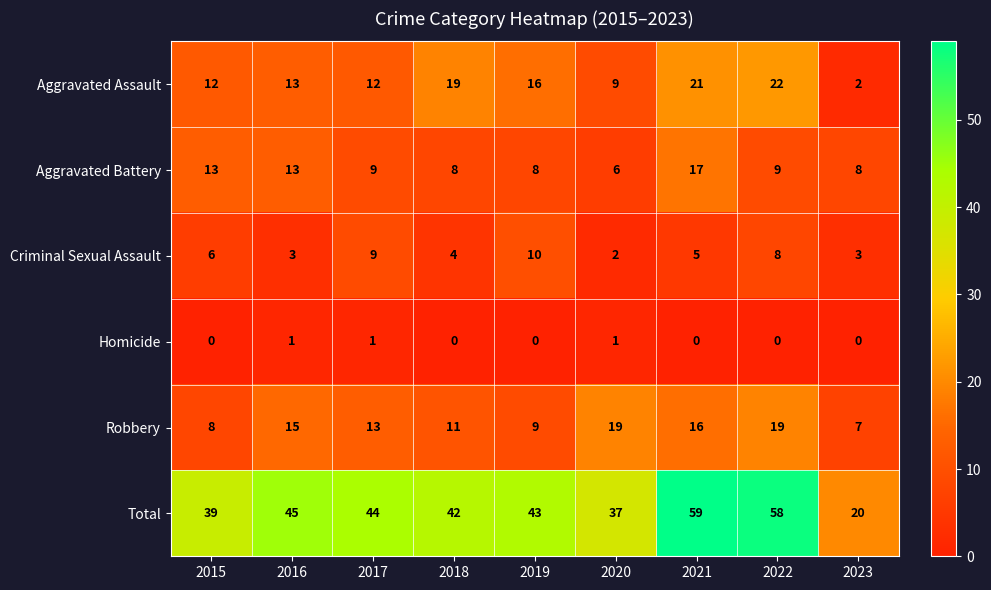

What is the greatest value displayed?

59